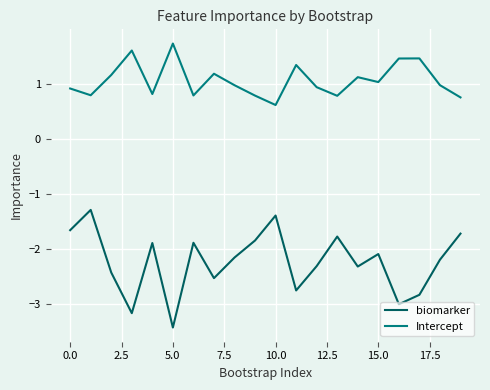

What is the difference between the maximum and second lowest values in the Intercept series?

1.0